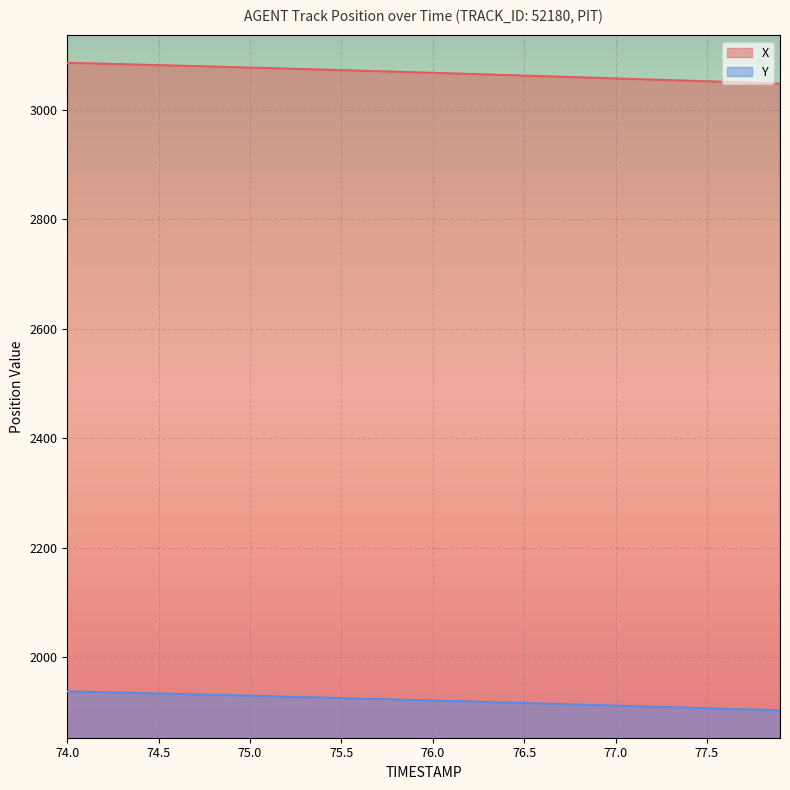

How many lines are shown in the chart?

2